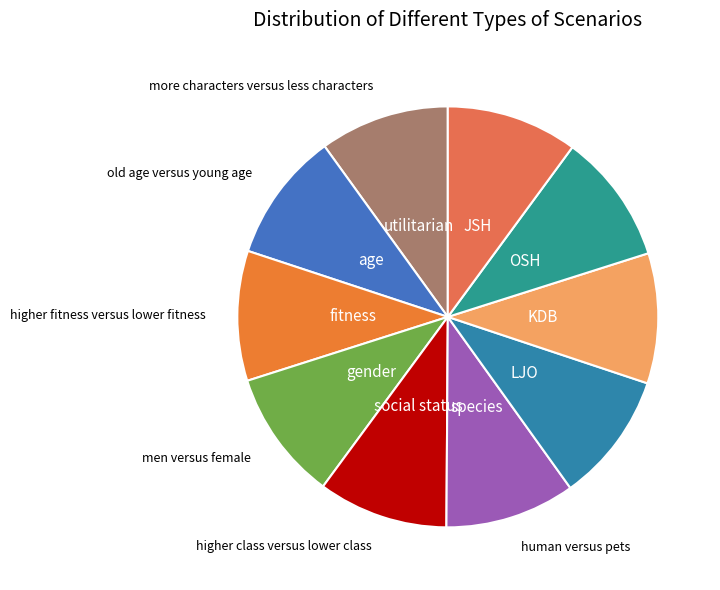

Which category has the biggest portion of the pie?

JSH